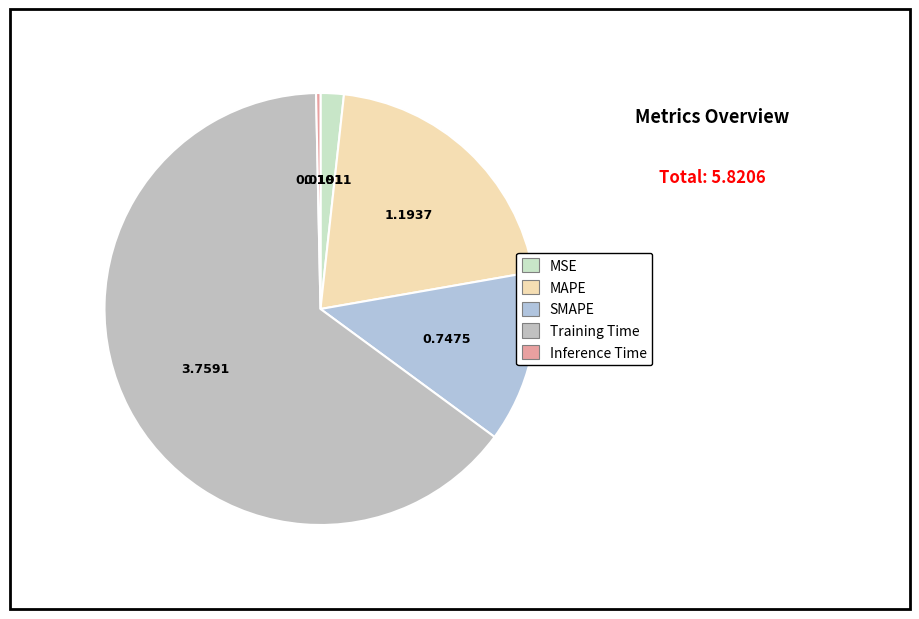

To the nearest percent, what is the difference between the largest and smallest slice percentages?

64%